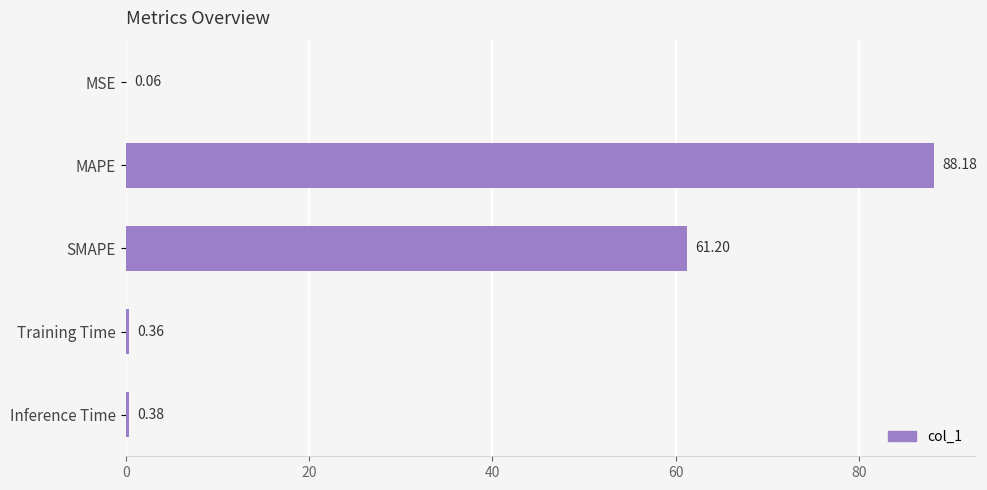

Which label corresponds to the largest value in the chart?

MAPE